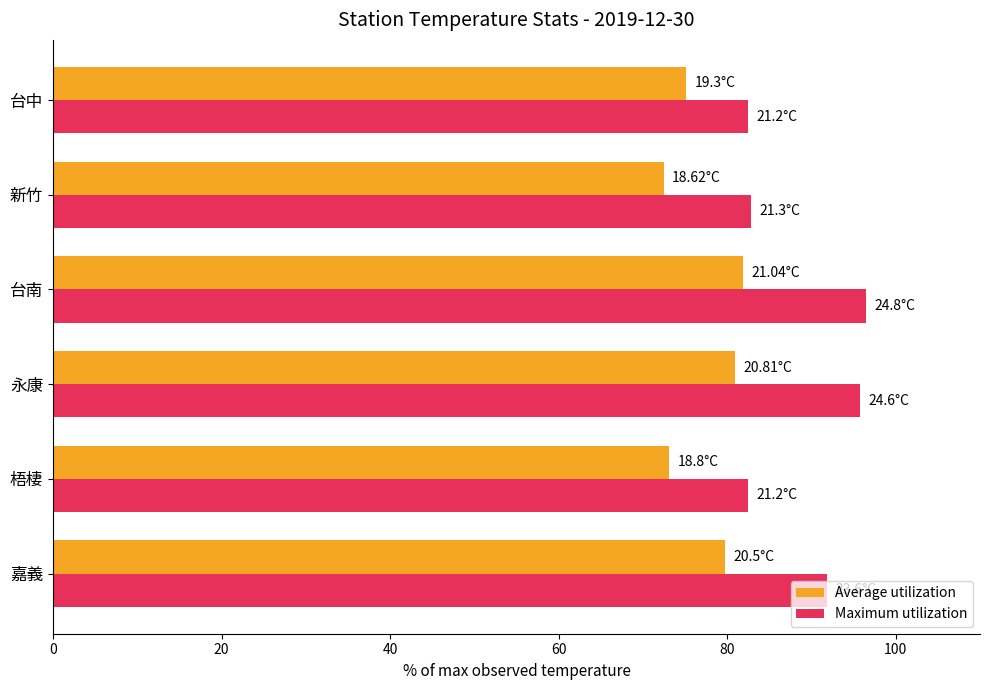

At how many categories does at least one series exceed 77?

6